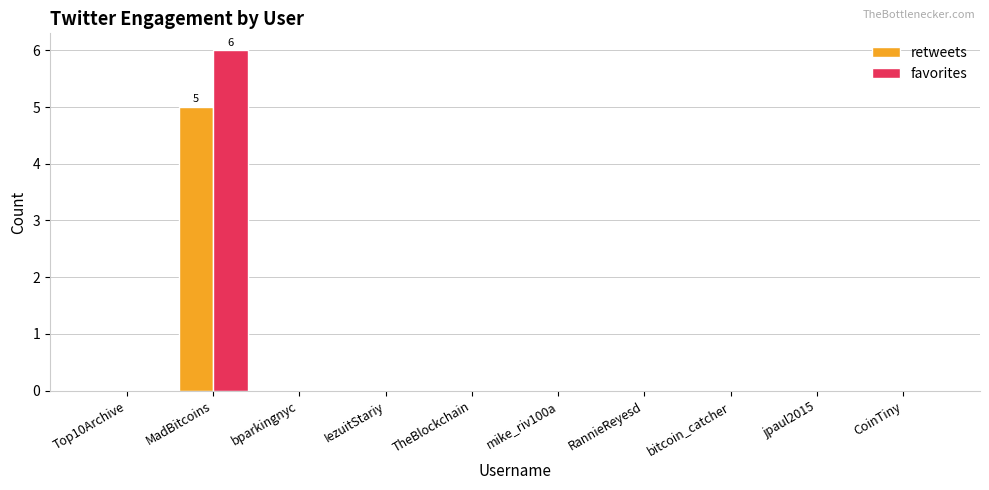

Count the retweets values in the range 0 to 1.

9